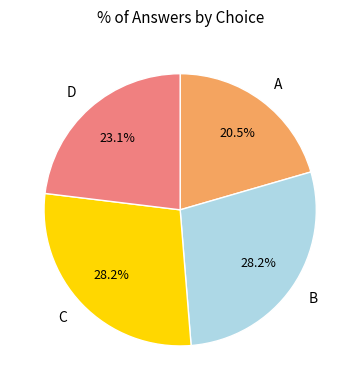

How many slices are in this pie chart?

4